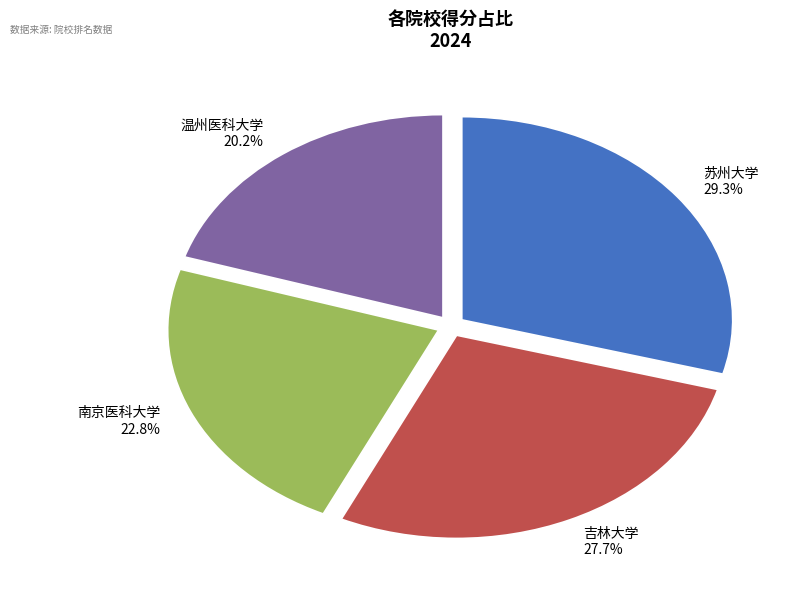

True or false: 苏州大学 accounts for 21% of the total.

False